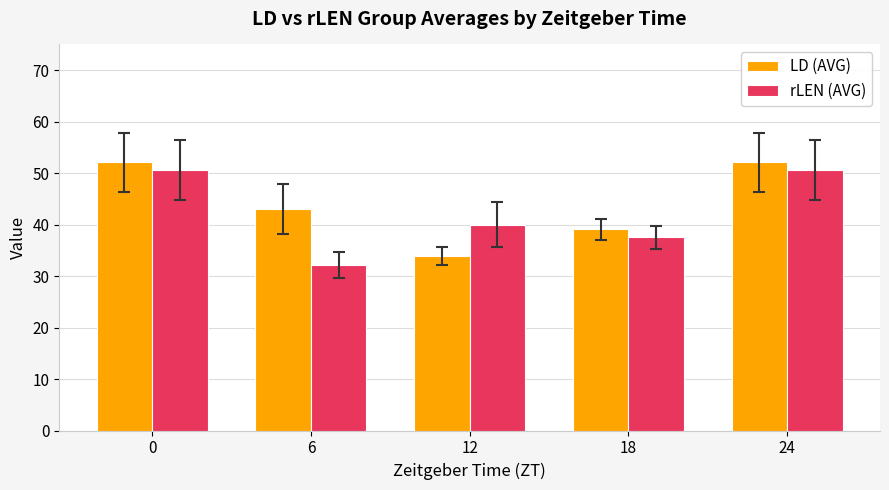

The rLEN (AVG) series shows 66.6 at 24. True or false?

False